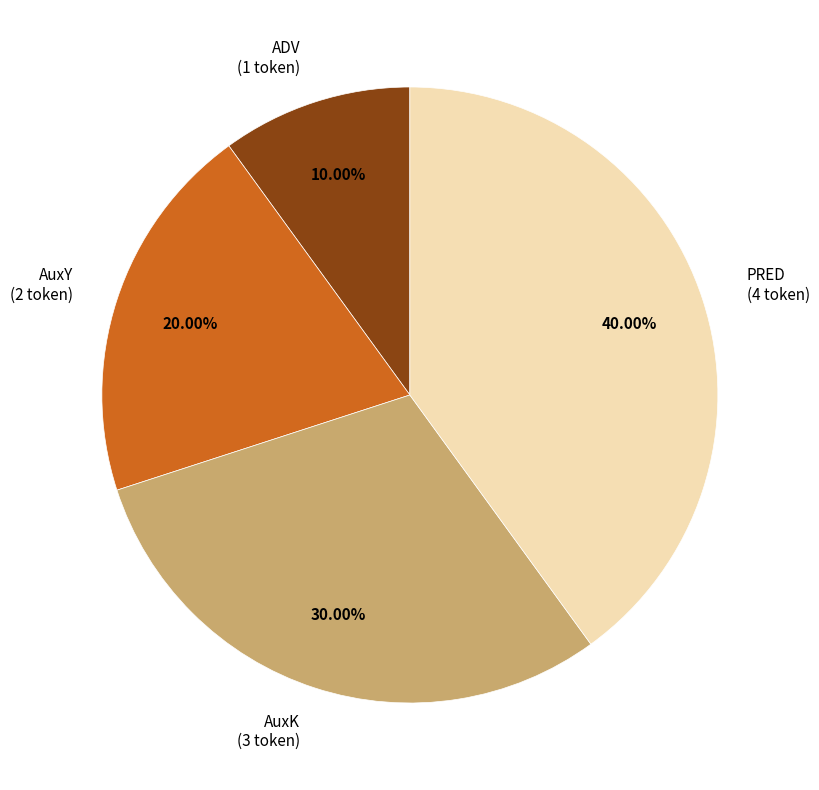

Combined, do AuxY and ADV account for over 50%?

No